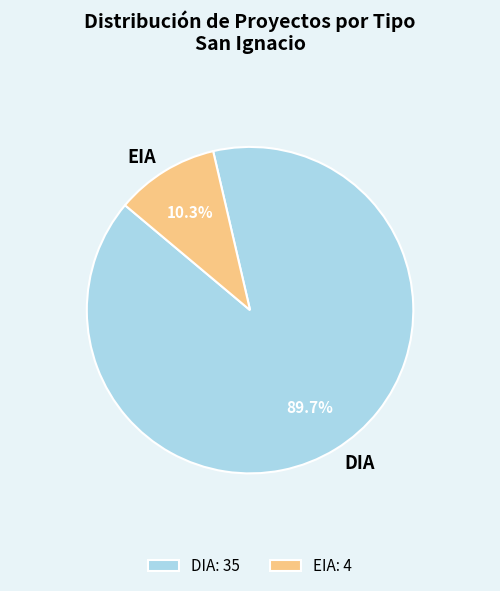

To the nearest percent, what percentage of the pie is DIA?

90%